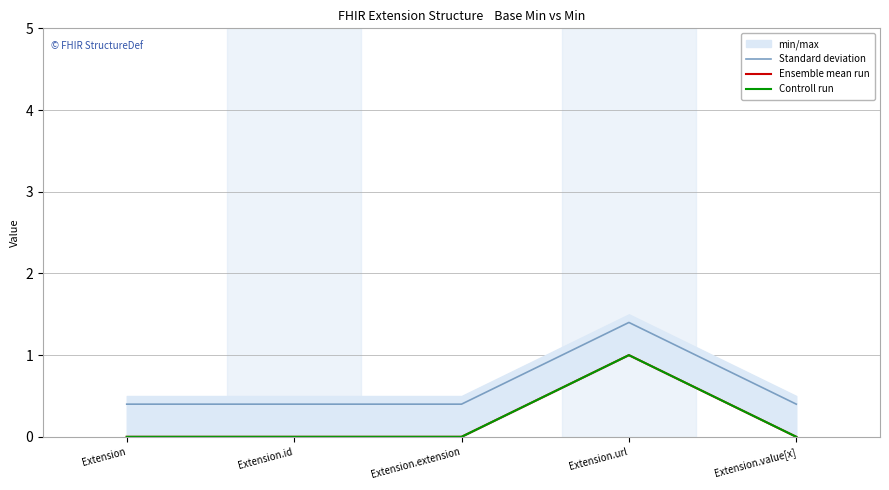

True or false: Controll run and Standard deviation cross at least once.

False